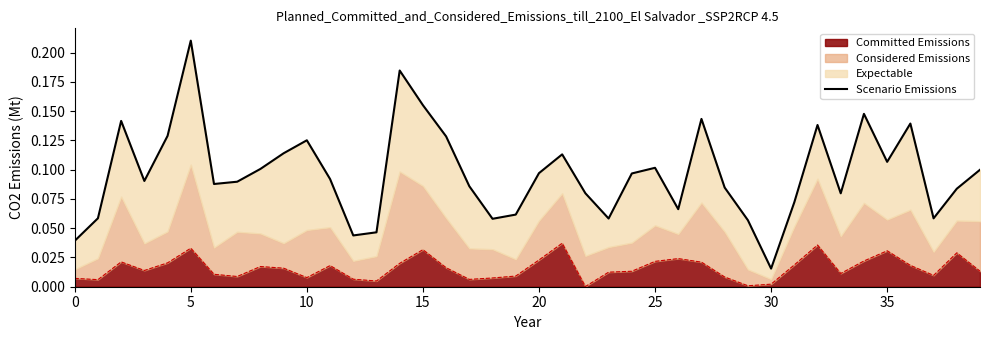

Where is the data nearest to the value 0?

30